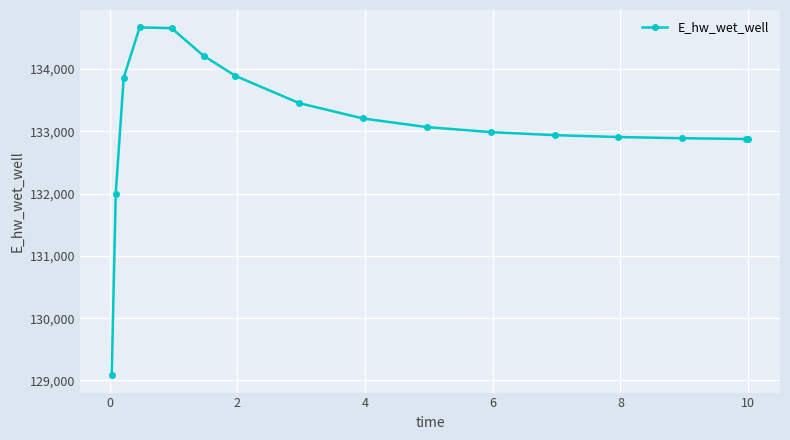

True or false: the data has more than 0 interior local peaks.

True